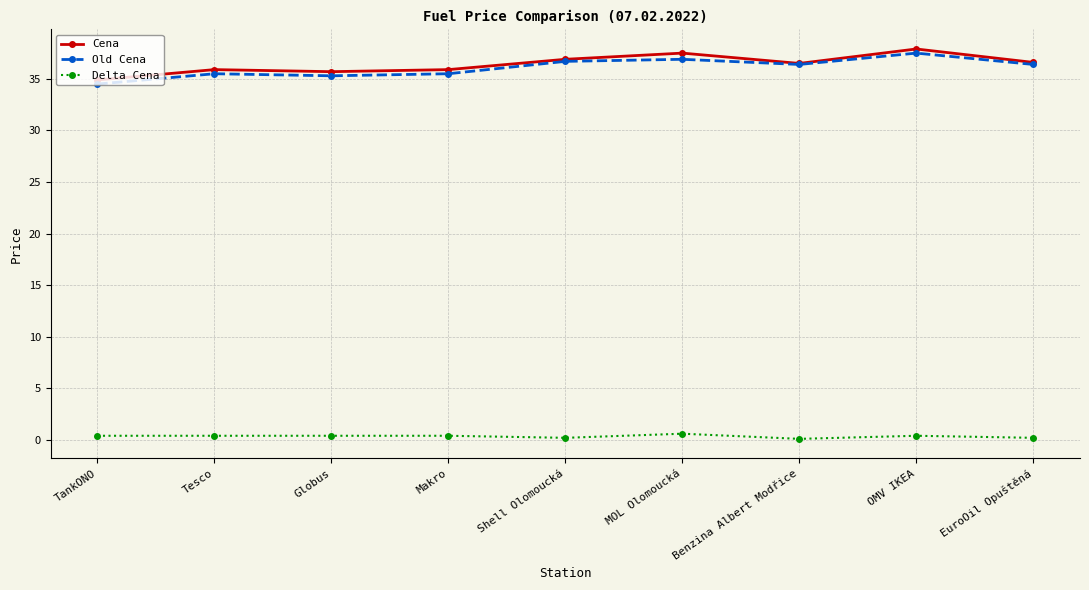

What is the label of the 9th point from the left?

EuroOil Opuštěná